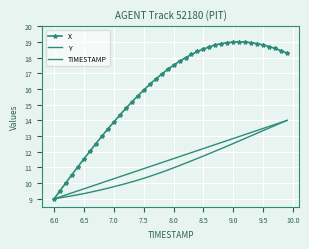

True or false: X and Y intersect in this chart.

False